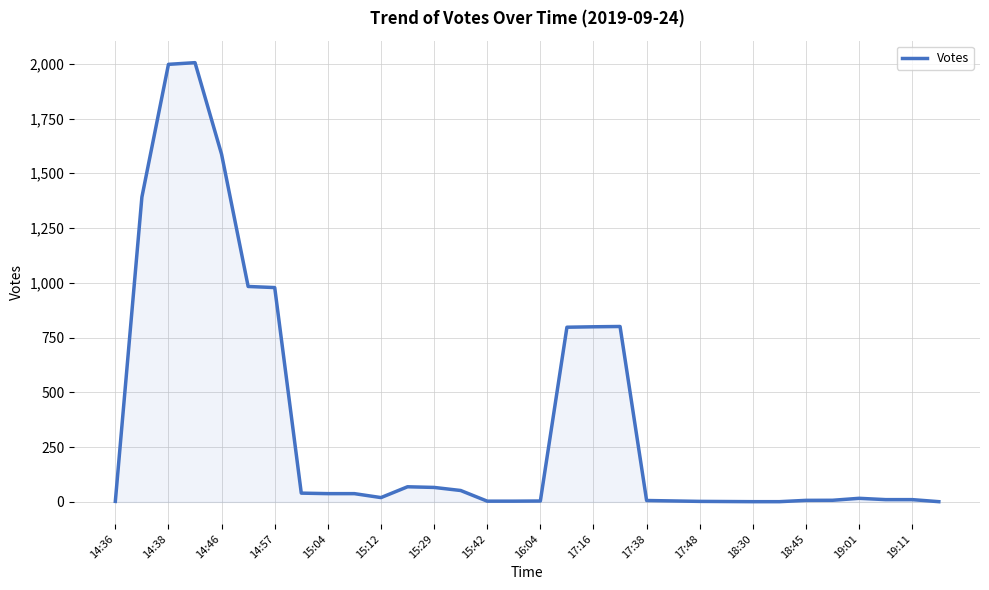

What is the greatest value displayed?

2005.0